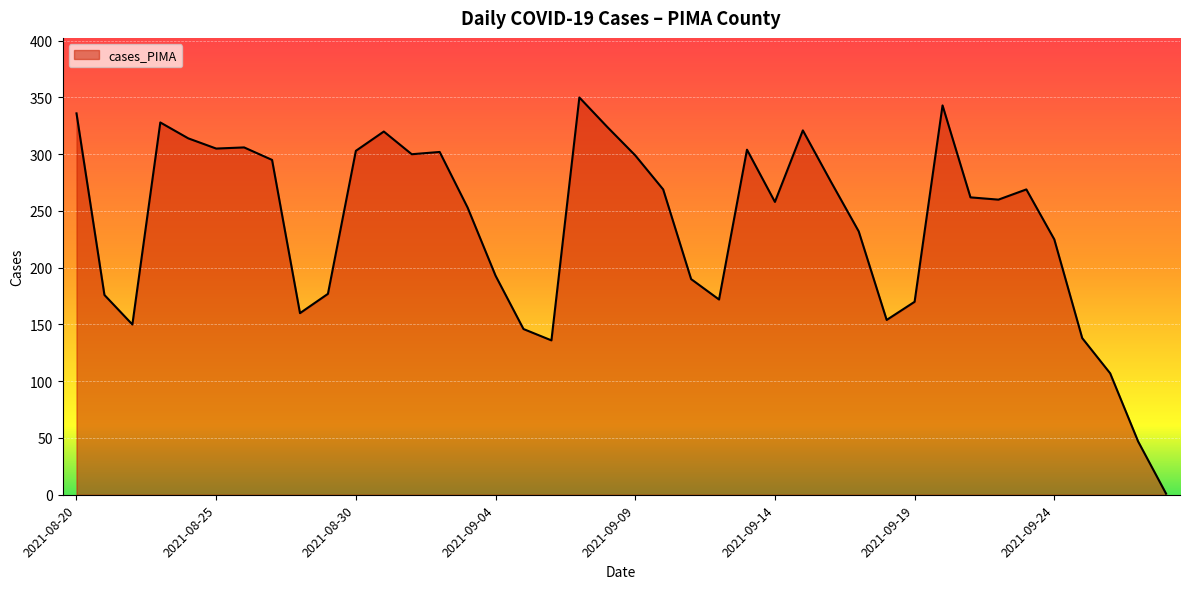

What is the difference between the maximum and minimum values?

349